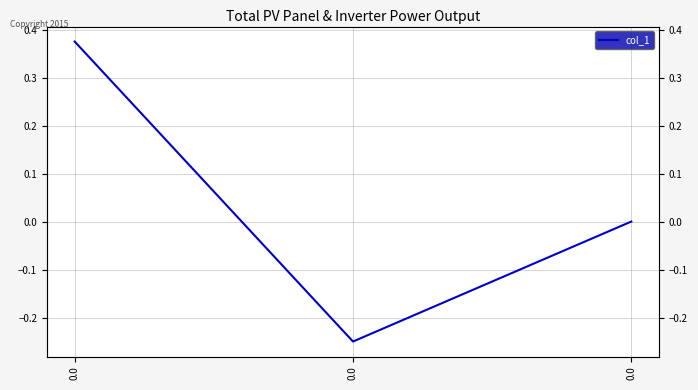

How many lines are shown in the chart?

1